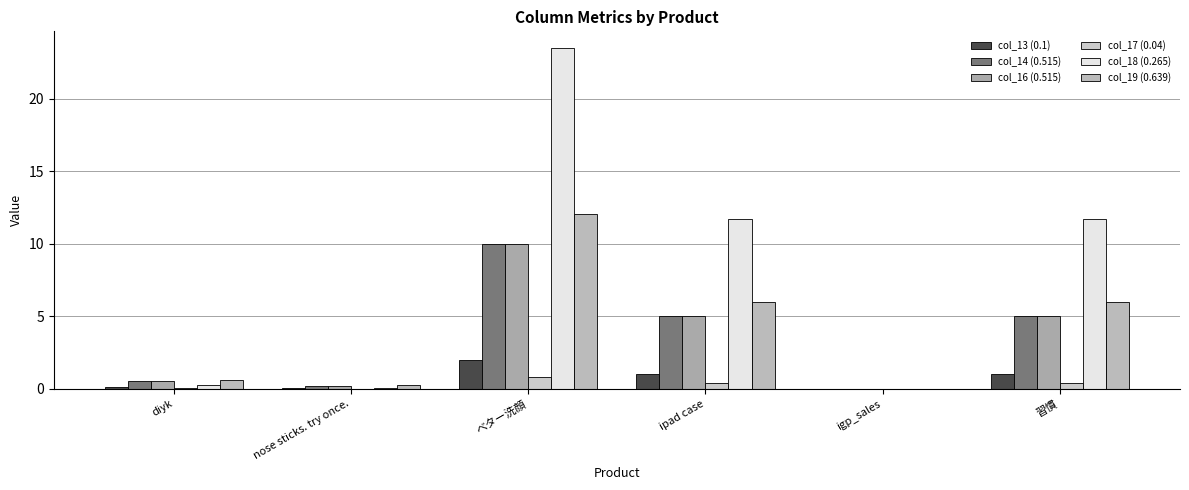

Which category has the highest value in the col_18 (0.265) series?

ベター洗顔